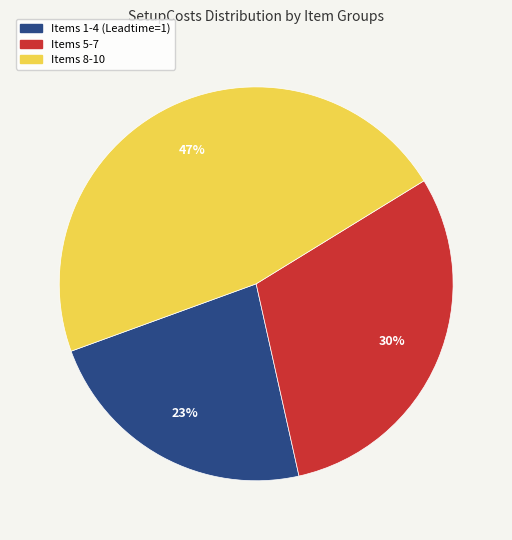

Is there a majority slice in this chart?

No